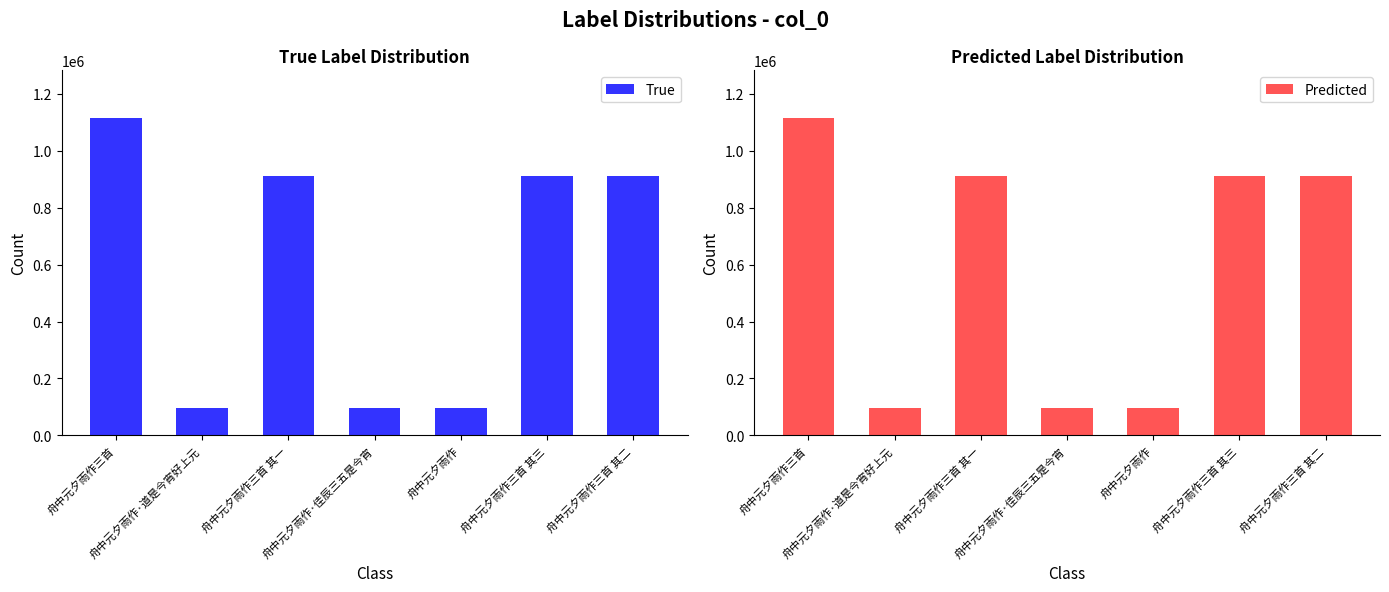

What are all the series names shown in the legend?

True, Predicted